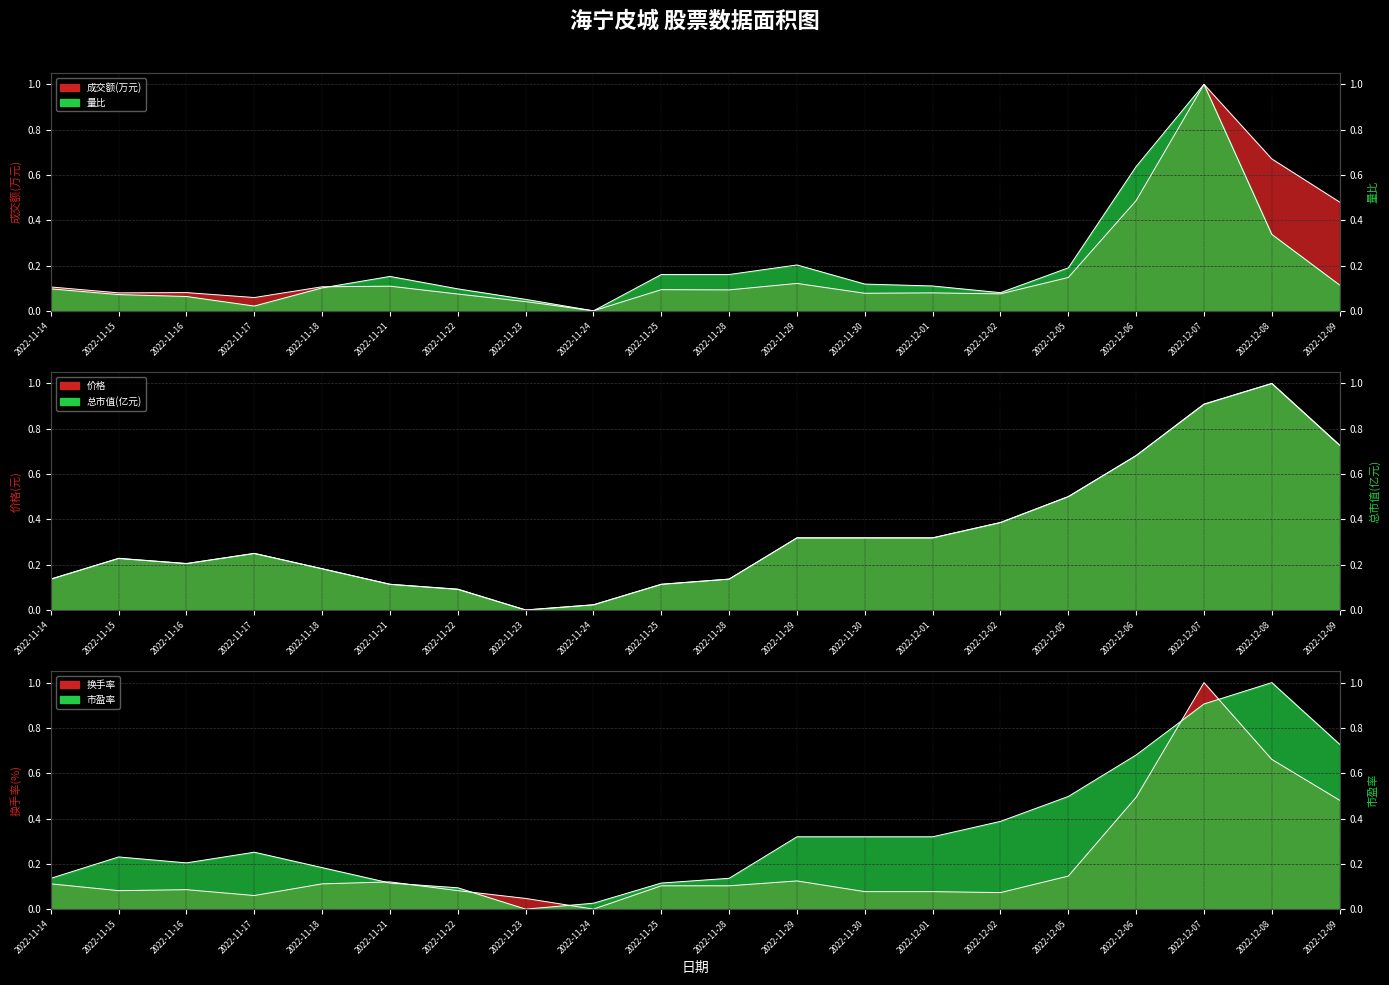

Is it true that 价格 equals 0.1 at 2022-11-30?

False